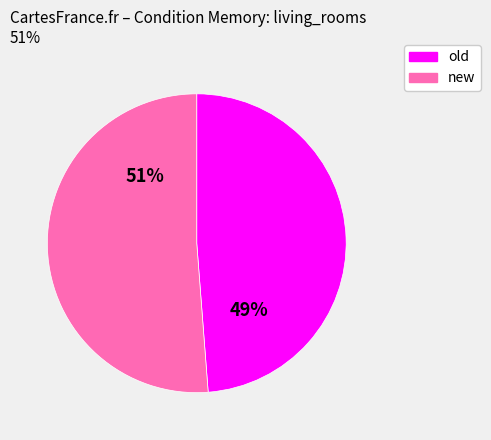

Is there any slice that represents more than half of the pie?

Yes